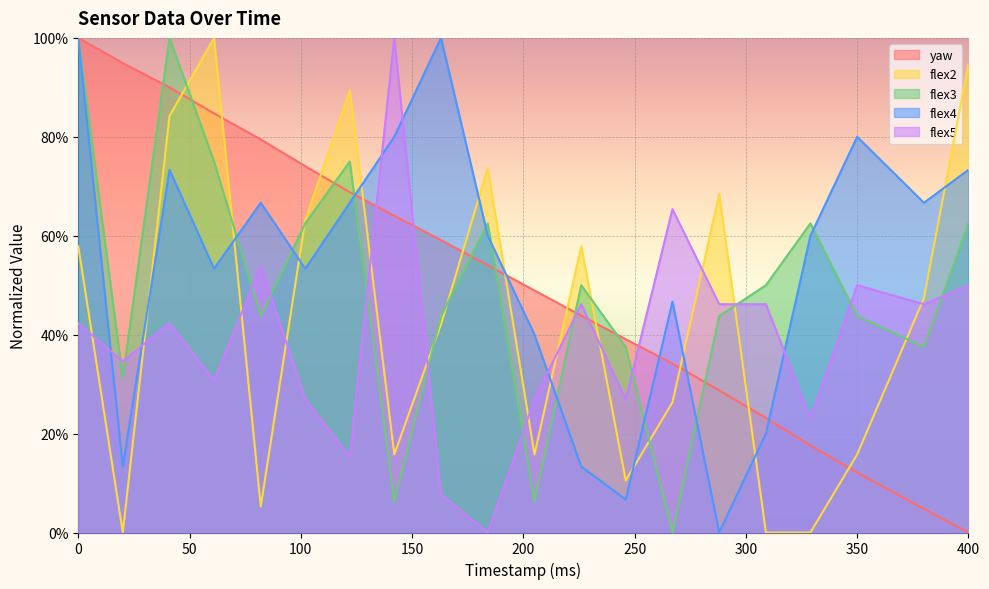

Where is the first local maximum for flex5?

41